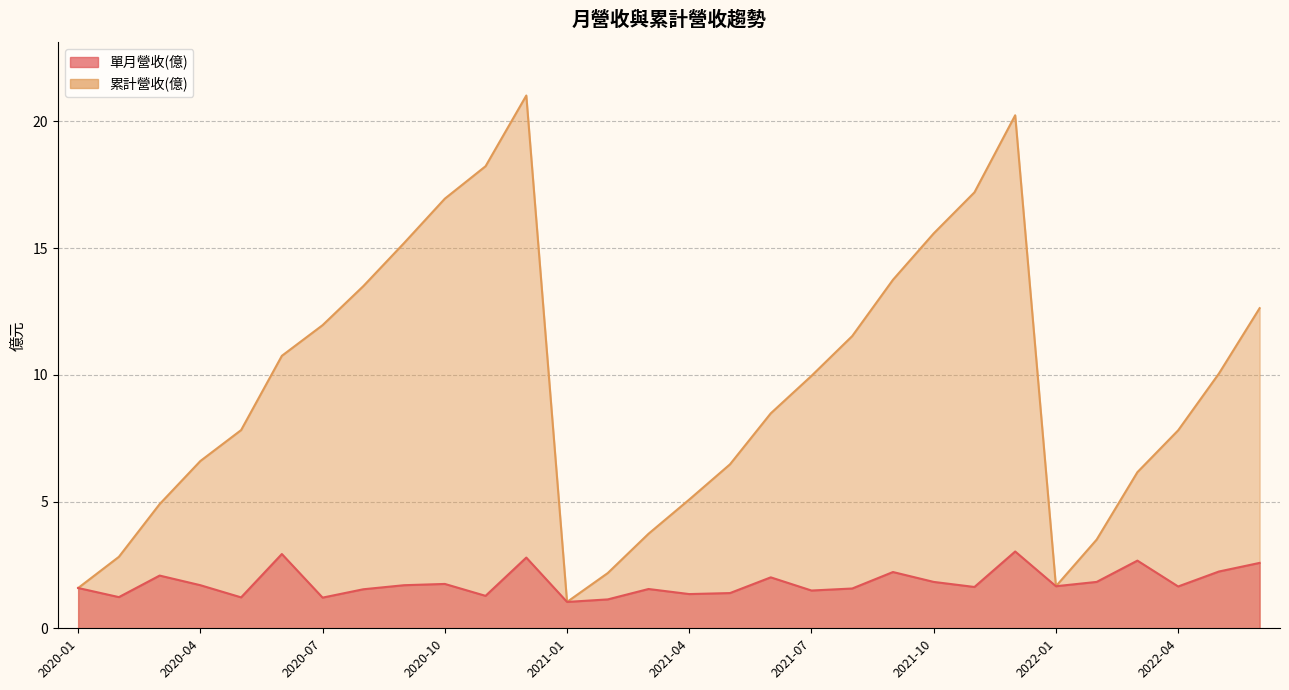

At how many categories does at least one series exceed 6?

21